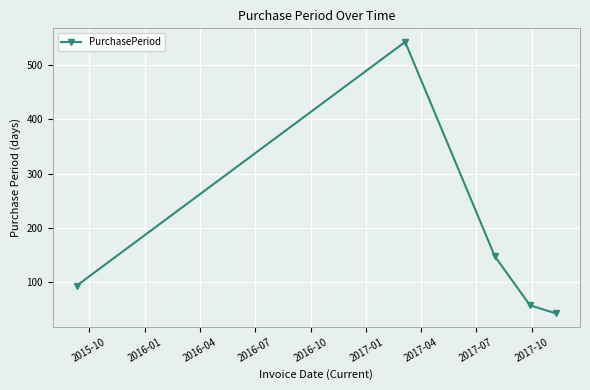

What is the maximum value shown in the chart?

542